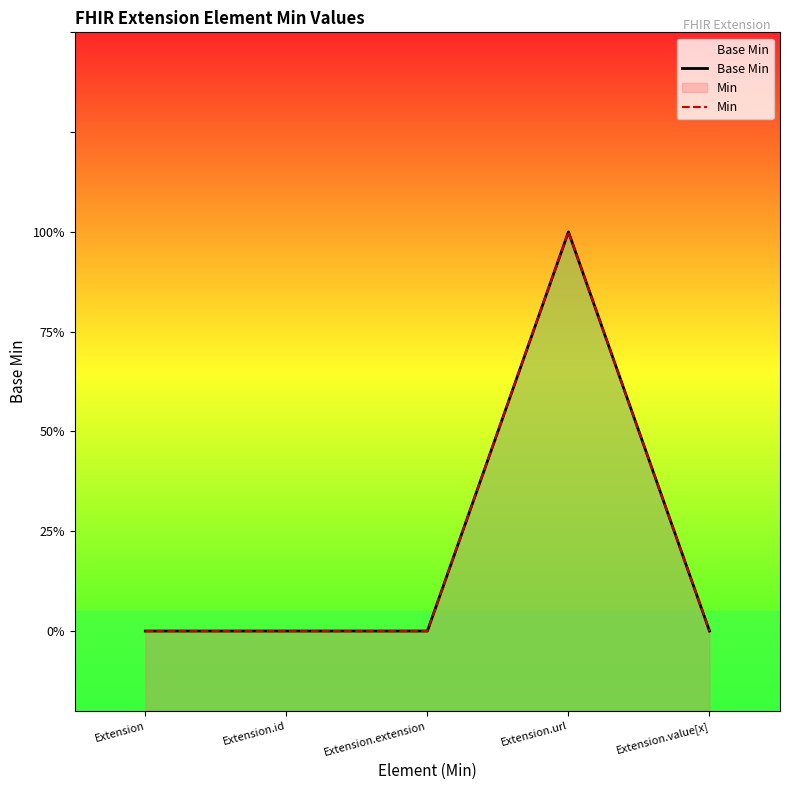

What is the difference between the maximum and minimum values in the Min series?

1